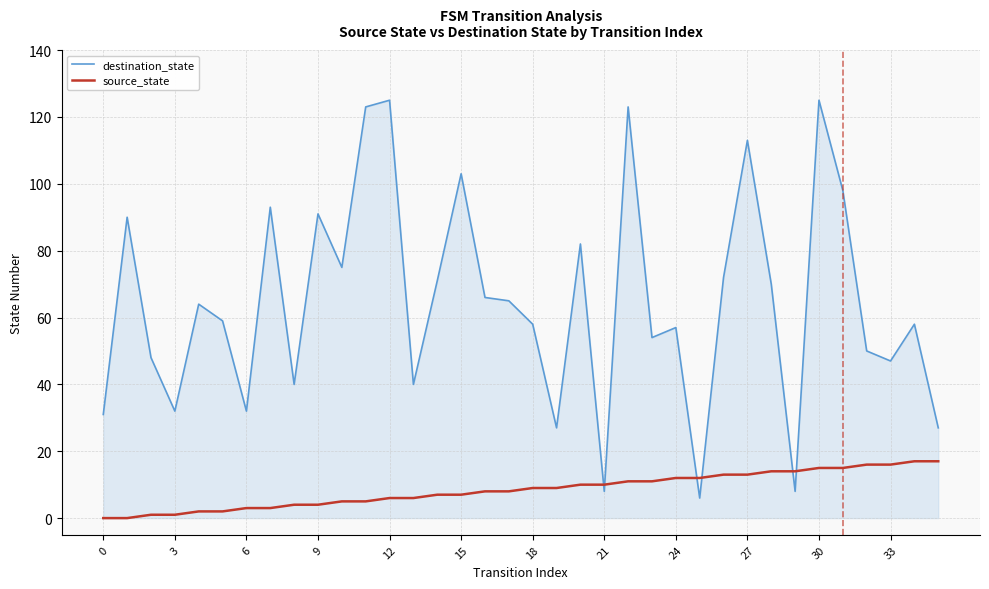

True or false: destination_state and source_state cross at least once.

True